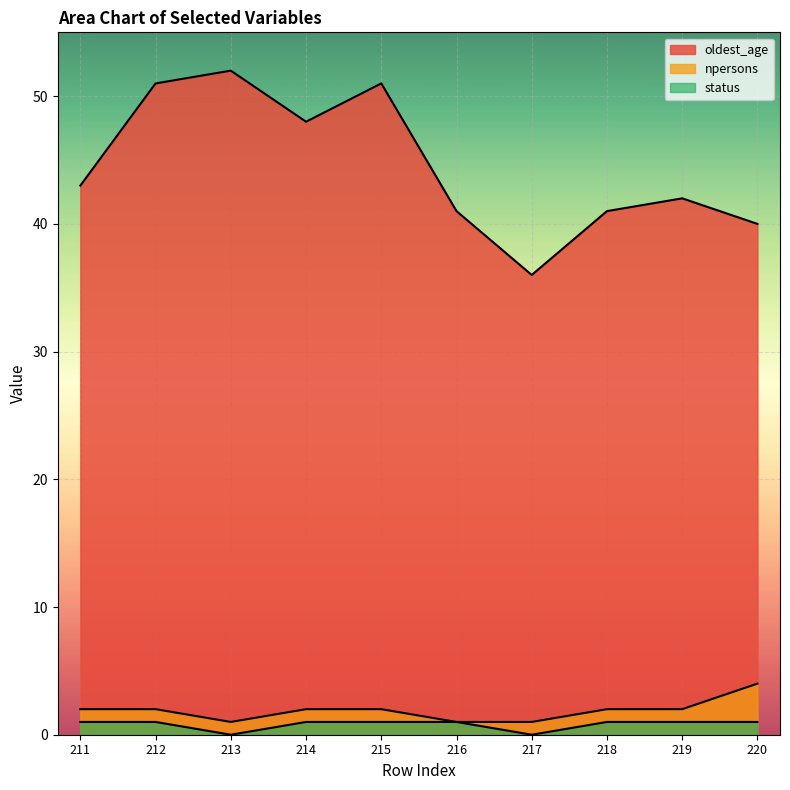

Which series has the widest spread of values?

oldest_age